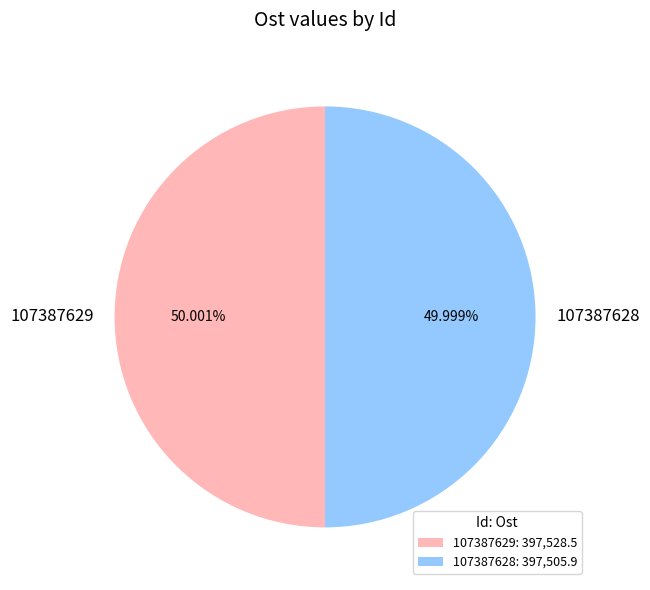

How many segments does this pie chart have?

2